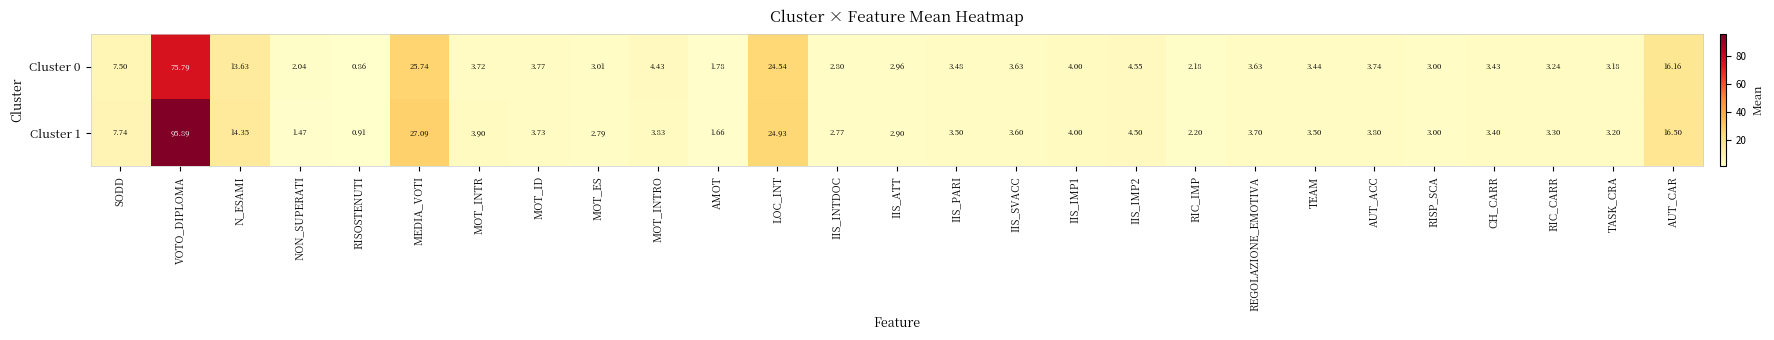

How many data points does each series have?

27